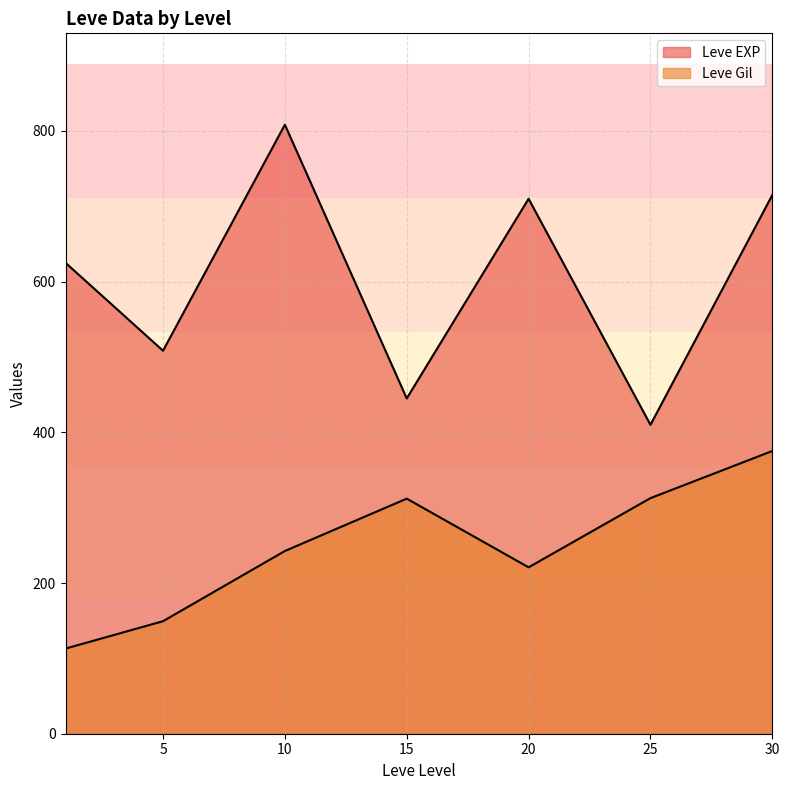

The Leve EXP series shows 1221 at 30. True or false?

False